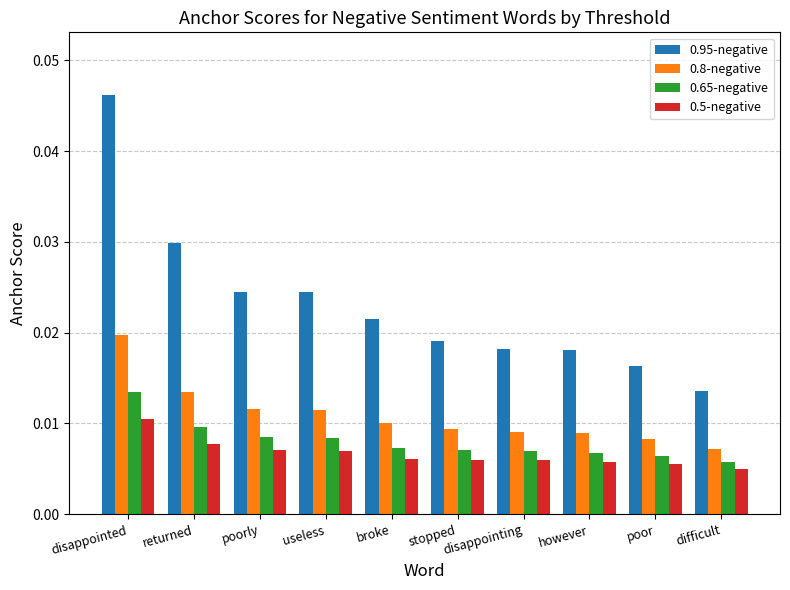

At how many categories does at least one series exceed 0?

10